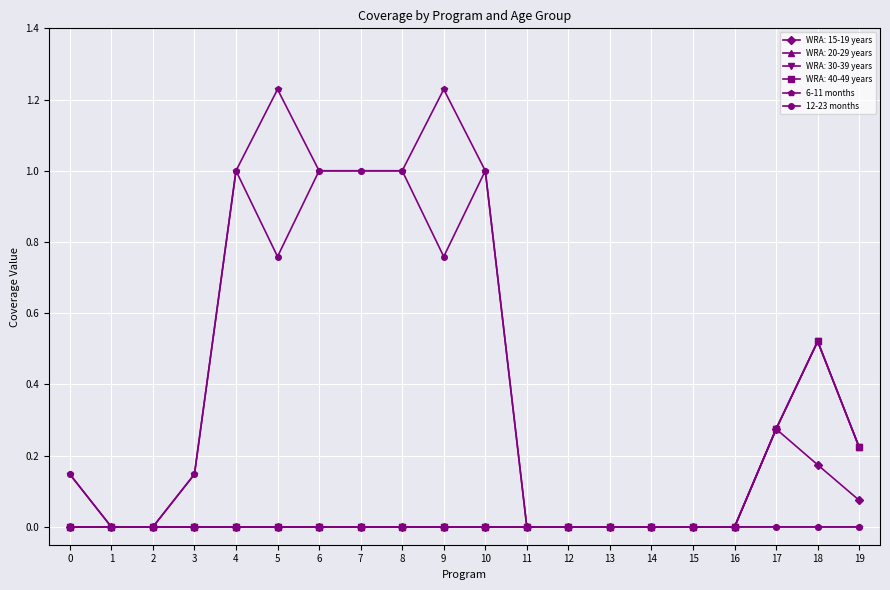

Does the chart have visible grid lines?

Yes